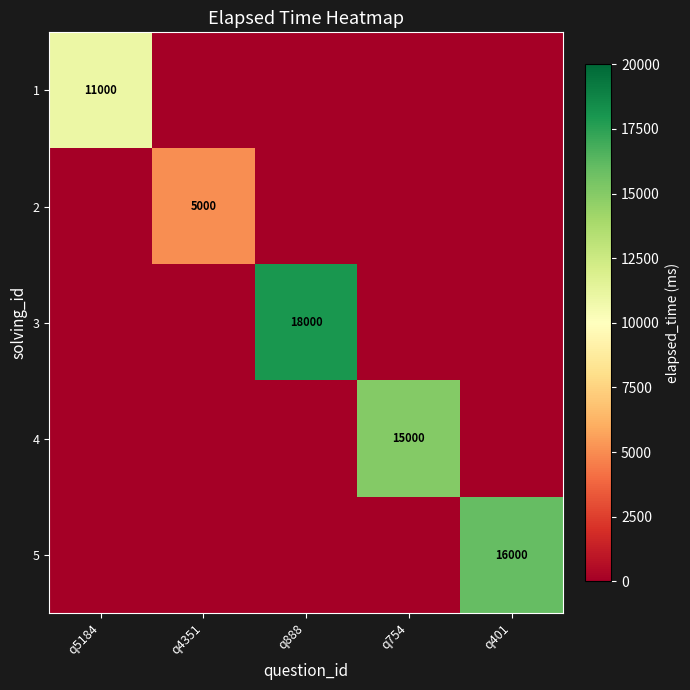

True or false: 5 has a value of 24678 at q401.

False